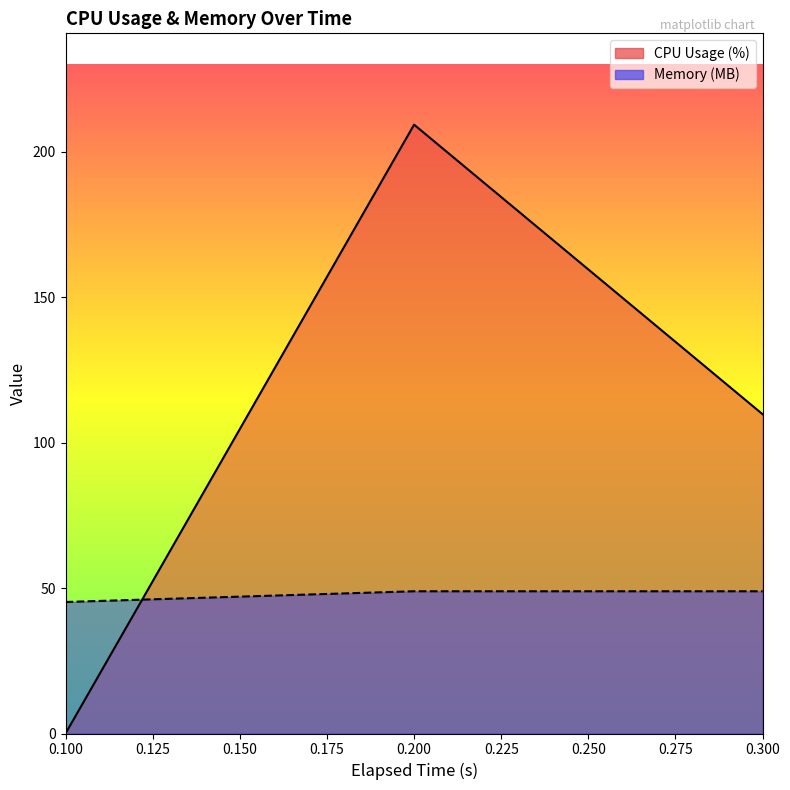

Count the number of data series in this chart.

2